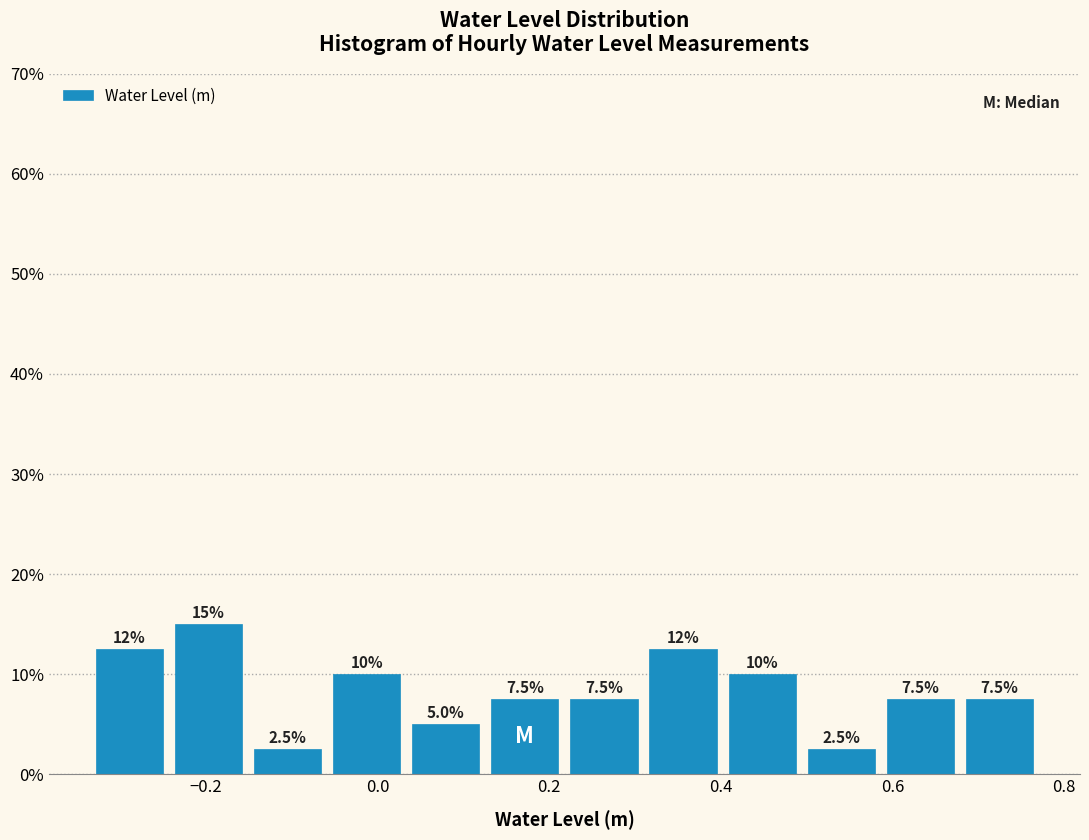

Which range on the x-axis has the tallest bar?

-0.24 to -0.16